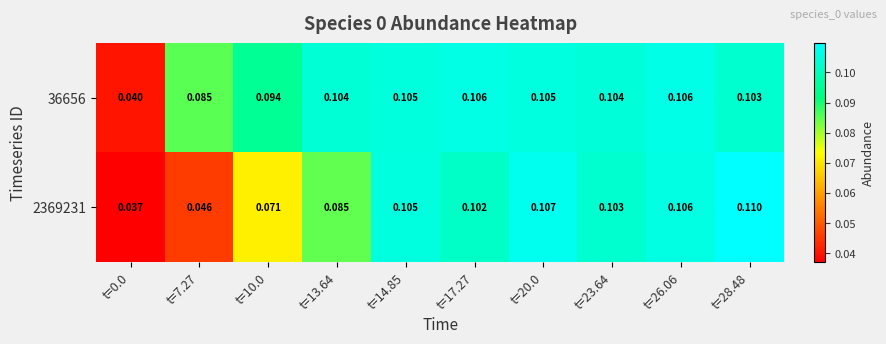

Is the value of 36656 at t=26.06 greater than the value of 2369231 at t=14.85?

Yes